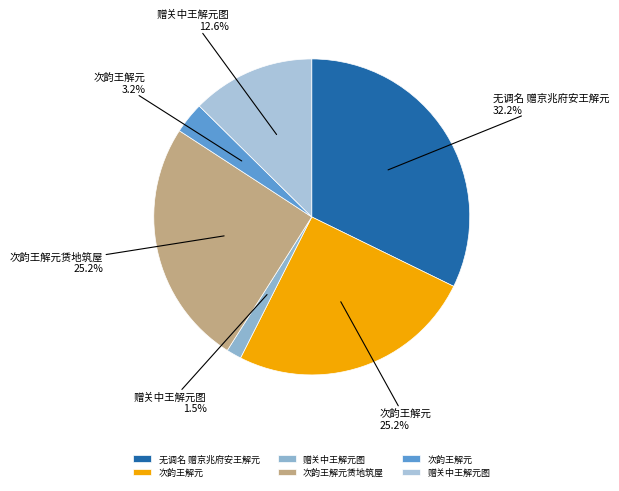

To the nearest percent, what is the difference between the largest and smallest slice percentages?

31%